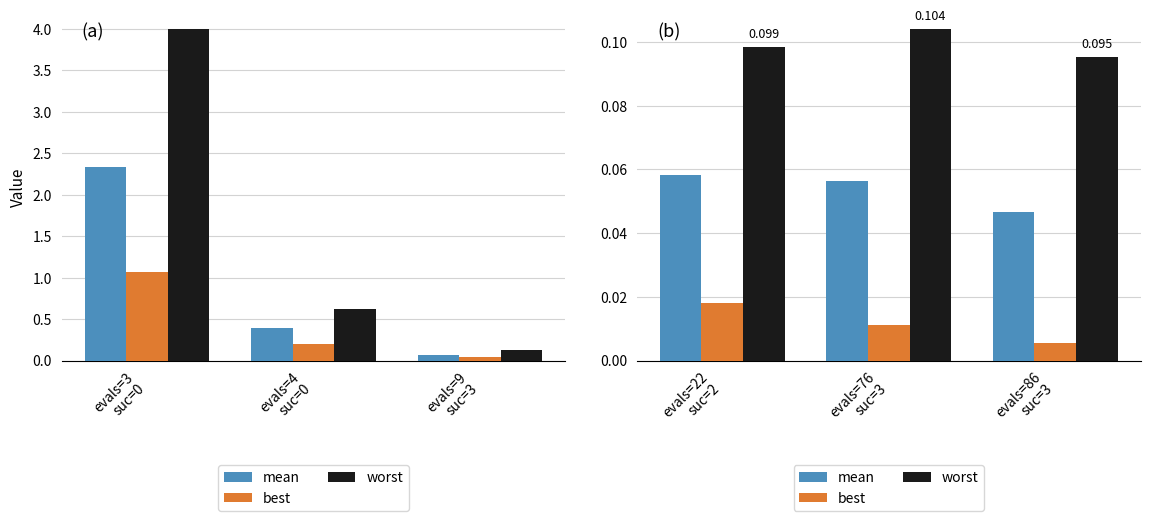

How many worst values are between 0 and 1?

3